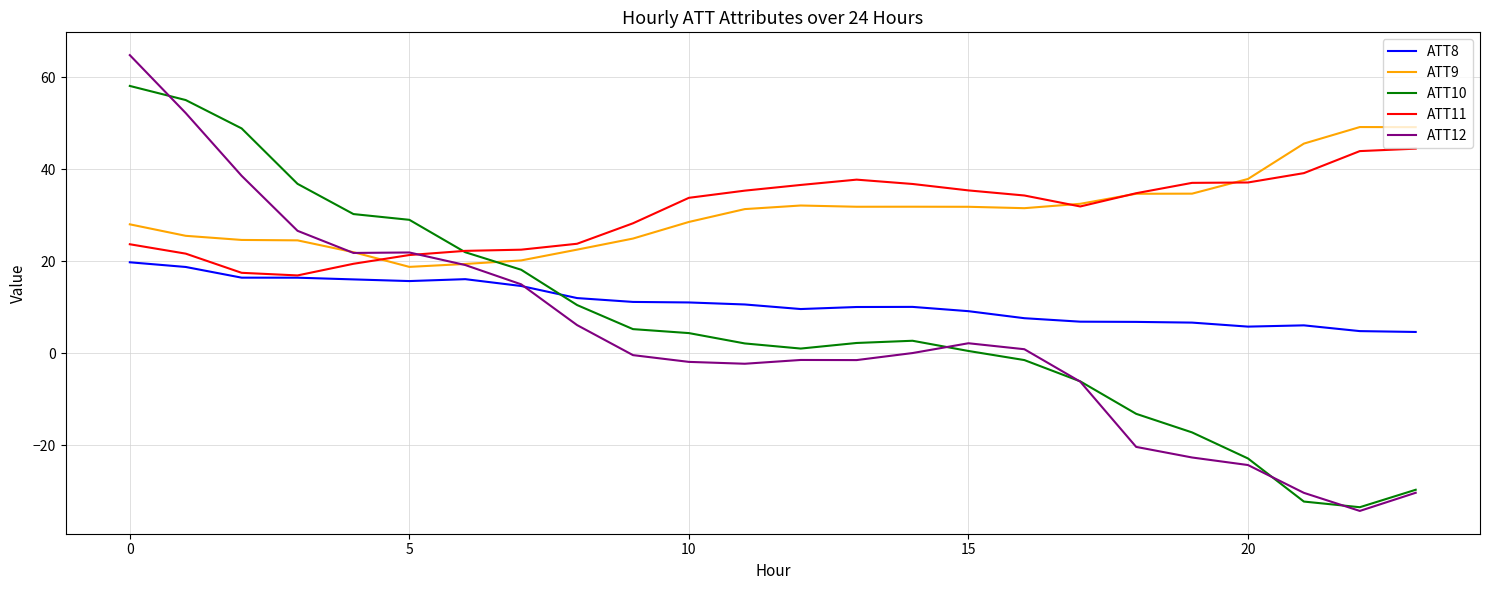

List the series in order of their peak value, highest first.

ATT12, ATT10, ATT9, ATT11, ATT8